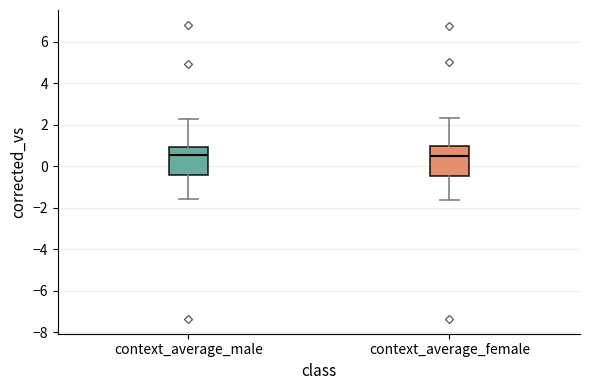

Reading left to right, transcribe this box plot: for each box, give where its median line is, the range the box spans, and where its two whiskers end, as read against the y-axis. The values are not printed on the chart, so give them approximately, as read against the axis.

context_average_male: median 0.6, box -0.4 to 1.0, whiskers -1.6 to 2.2
context_average_female: median 0.6, box -0.4 to 1.0, whiskers -1.6 to 2.4